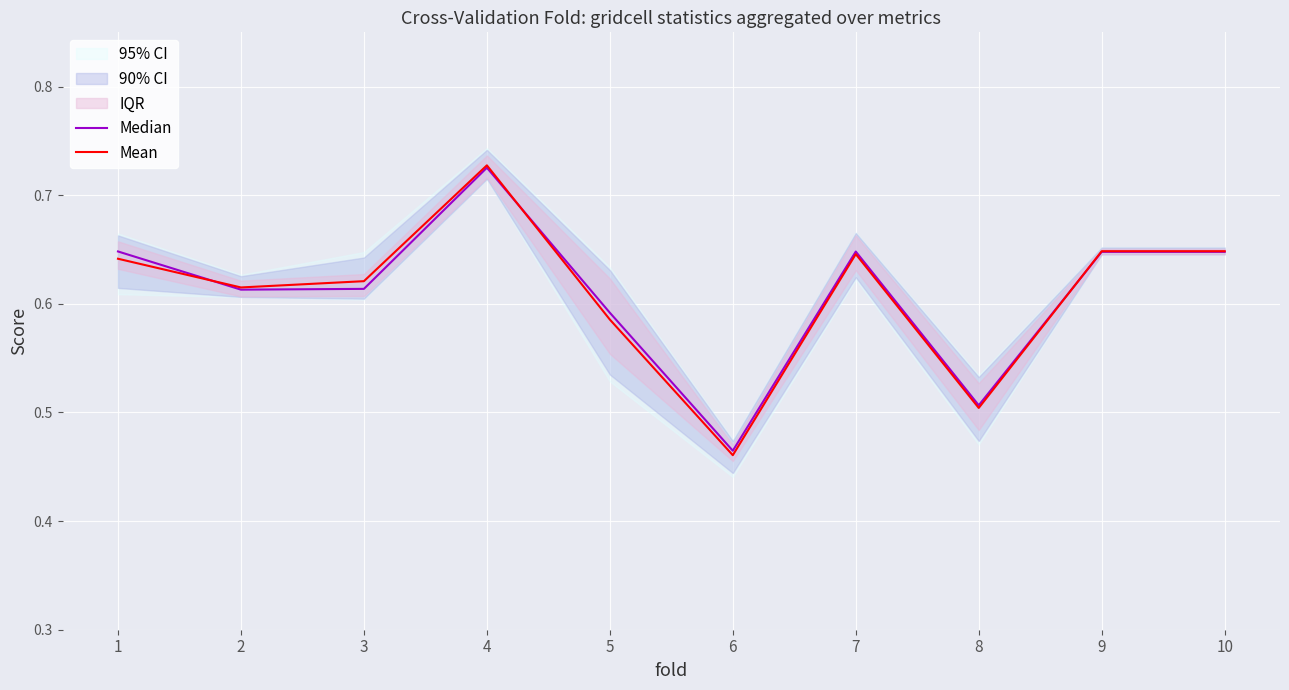

True or false: Mean has a value of 0.4 at 5.

False